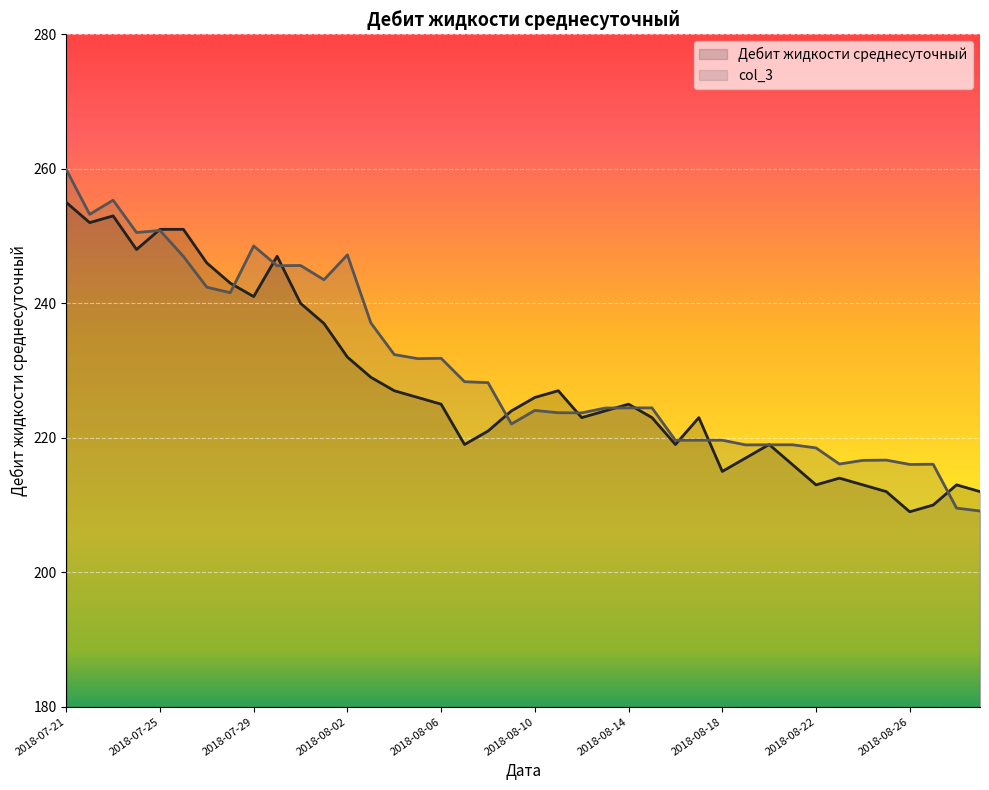

Reading right to left, extract all data points from this chart.

Дебит жидкости среднесуточный (line): 212.0	213.0	210.0	209.0	212.0	213.0	214.0	213.0	216.0	219.0	217.0	215.0	223.0	219.0	223.0	225.0	224.0	223.0	227.0	226.0	224.0	221.0	219.0	225.0	226.0	227.0	229.0	232.0	237.0	240.0	247.0	241.0	243.0	246.0	251.0	251.0	248.0	253.0	252.0	255.0
col_3 (line): 209.1	209.5	216.1	216.0	216.7	216.6	216.1	218.5	219.0	219.0	218.9	219.6	219.6	219.6	224.4	224.4	224.4	223.7	223.7	224.1	222.1	228.2	228.3	231.8	231.8	232.4	237.1	247.2	243.5	245.6	245.6	248.5	241.6	242.4	247.0	250.8	250.5	255.3	253.2	259.9